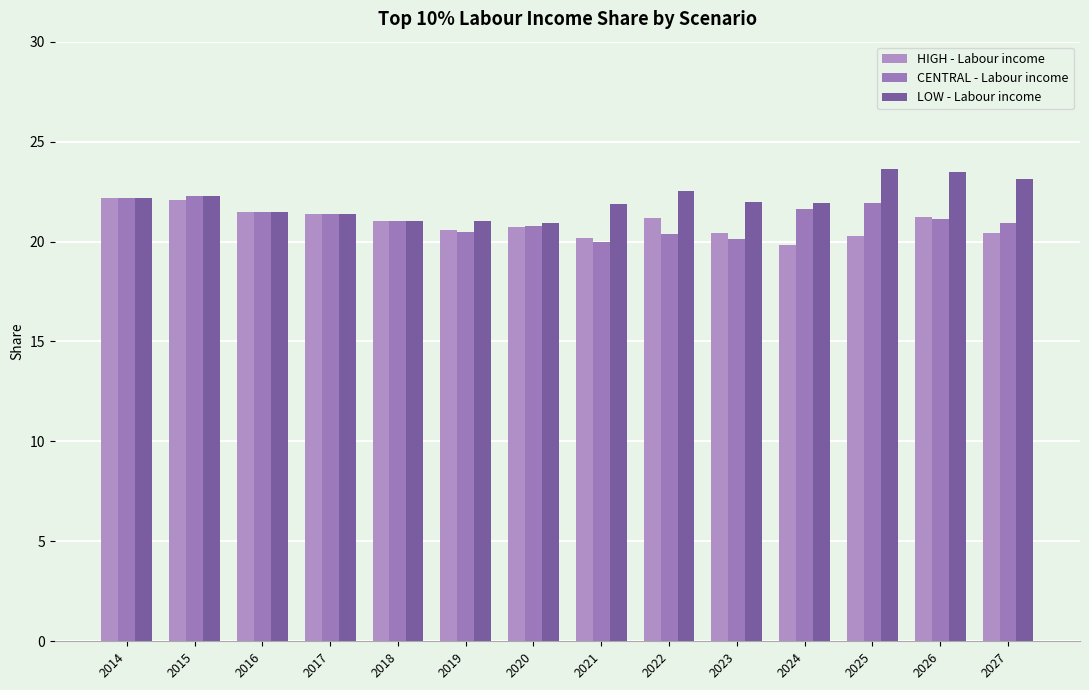

What is the minimum value for LOW - Labour income?

20.9